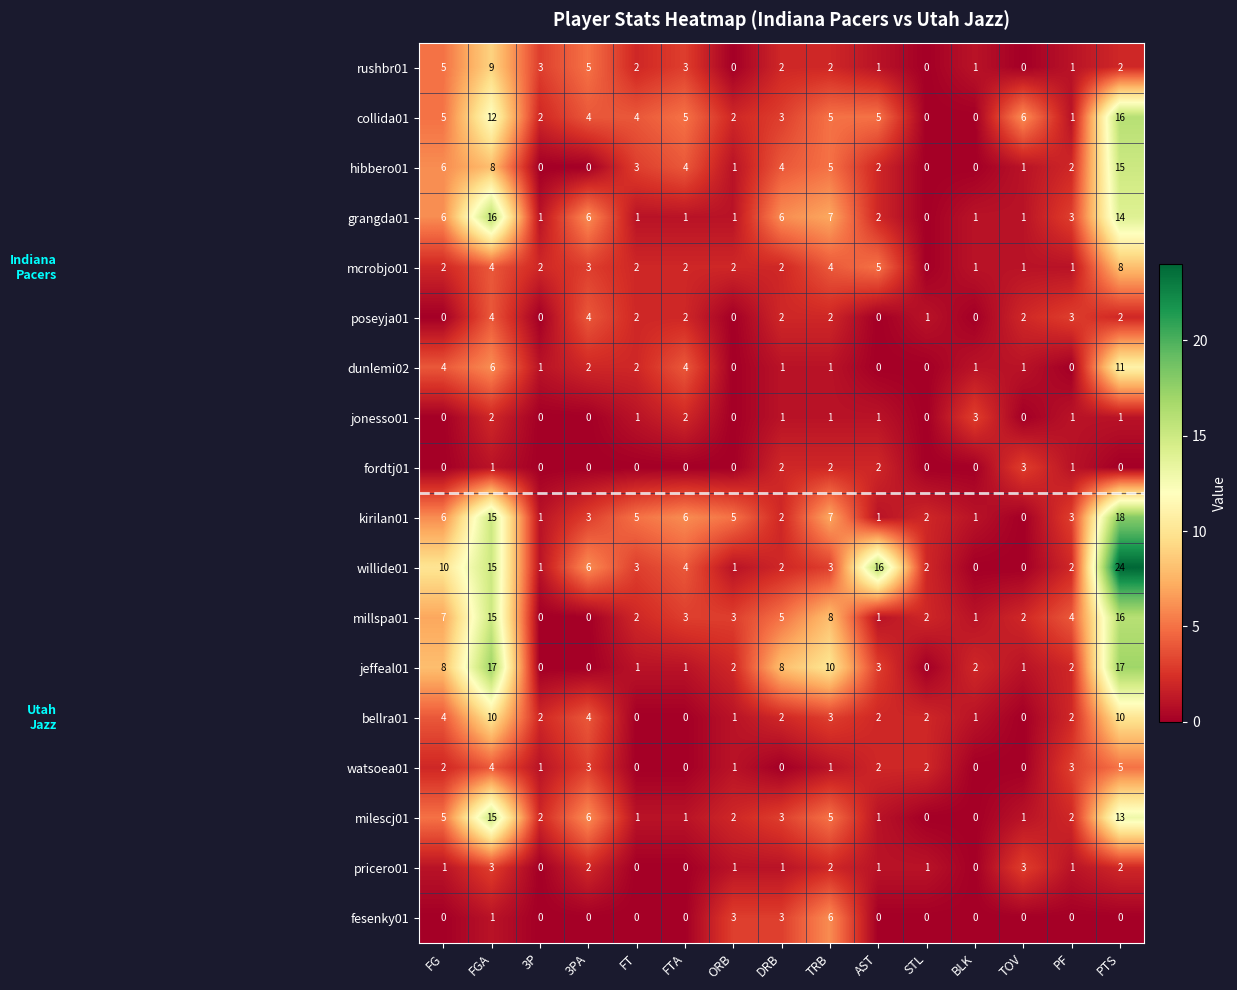

Which series has the largest range (max minus min)?

willide01